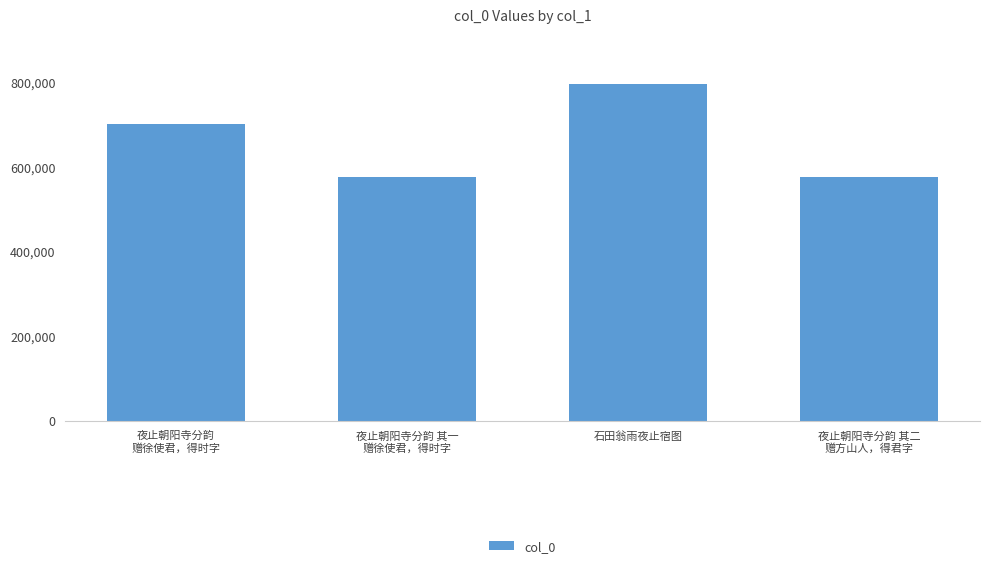

What is the difference between the values at 夜止朝阳寺分韵 其一
赠徐使君，得时字 and 夜止朝阳寺分韵 其二
赠方山人，得君字?

1